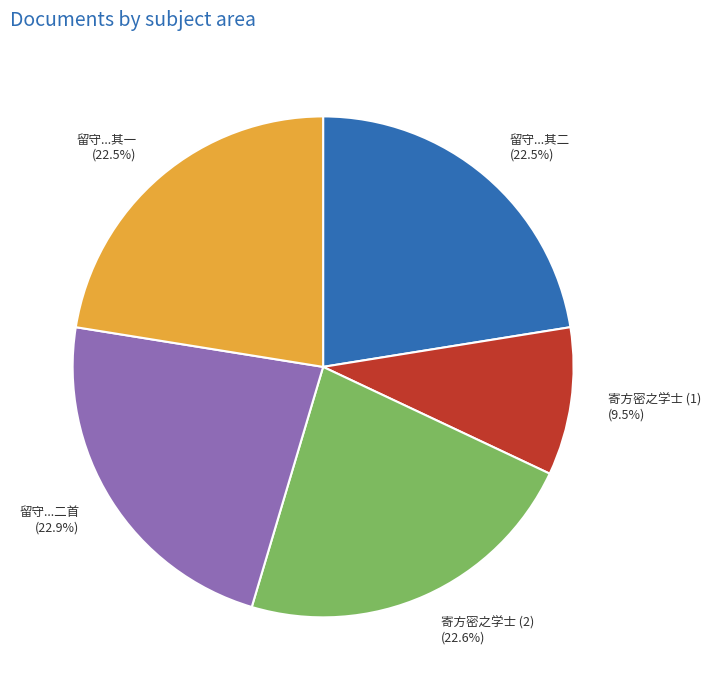

What is the ratio of the value at 寄方密之学士 (1) to the value at 留守...其二?

0.4